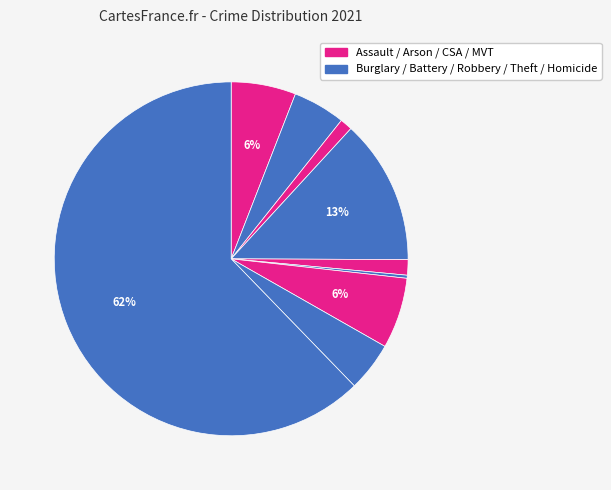

Which category has the biggest portion of the pie?

Theft